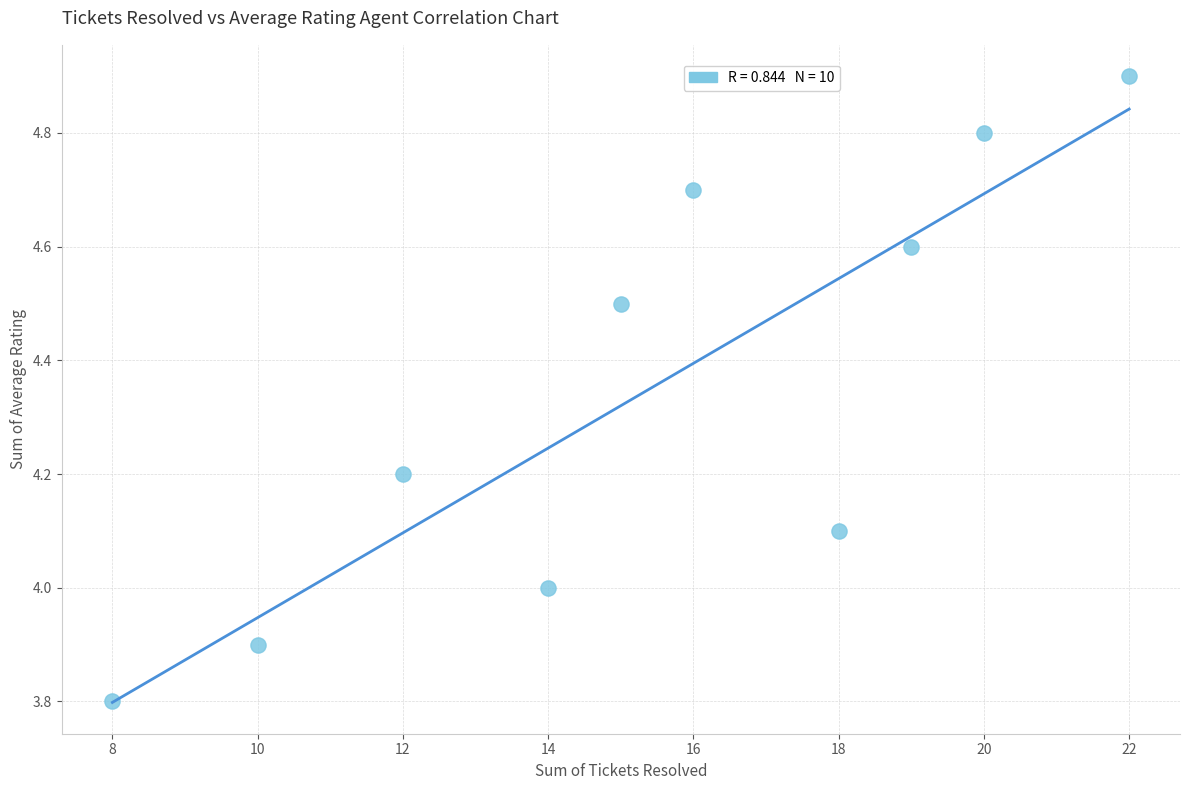

What is the range of Y values (max minus min)?

1.1